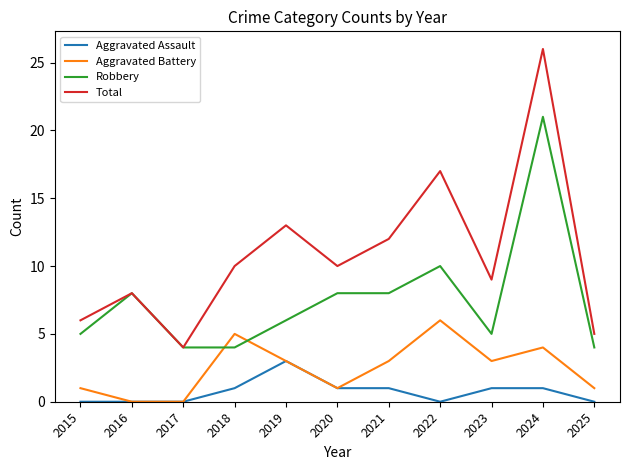

Which series has the widest spread of values?

Total